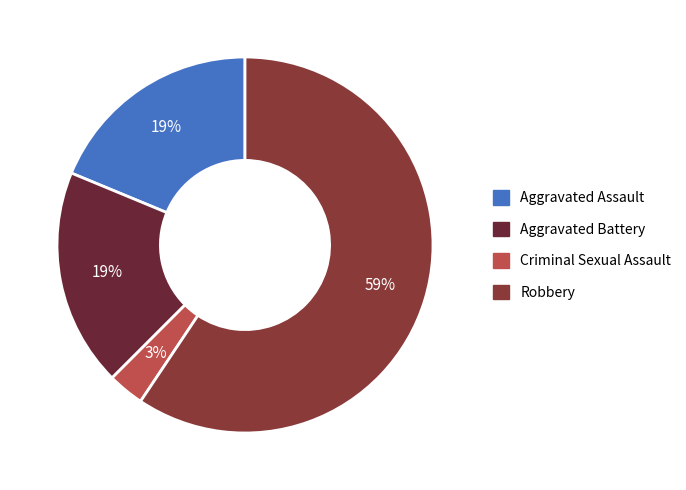

What is the majority slice?

Robbery